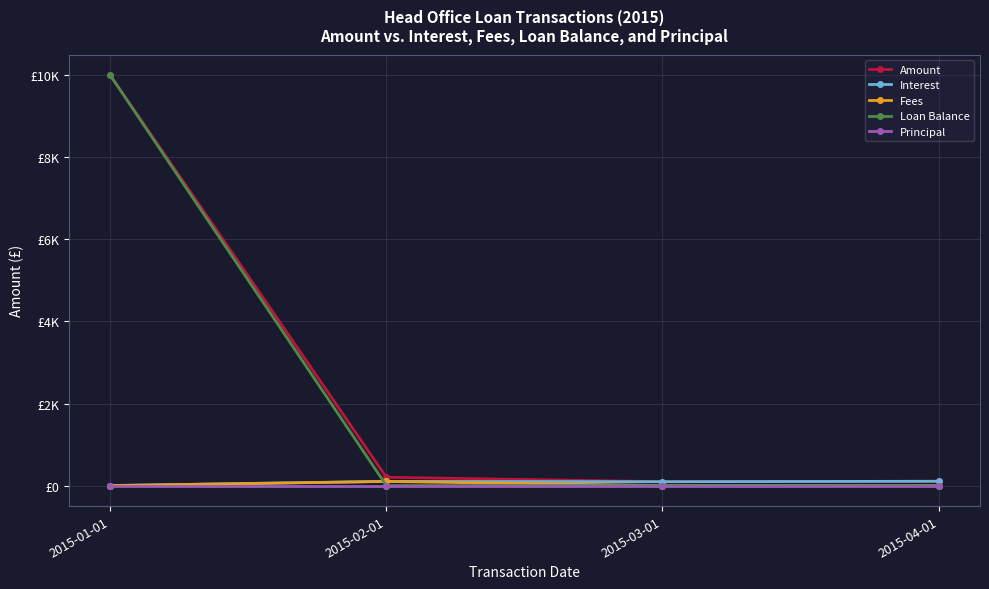

Where is Fees nearest to the value 50?

2015-01-01